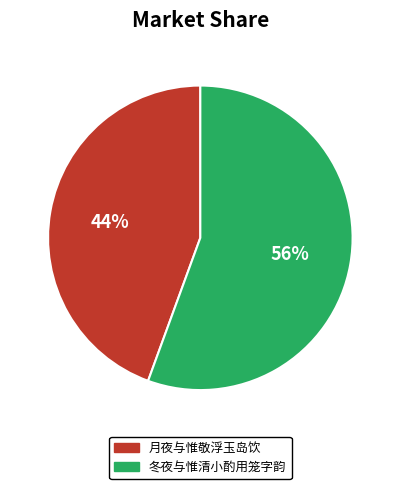

How many slices are in this pie chart?

2